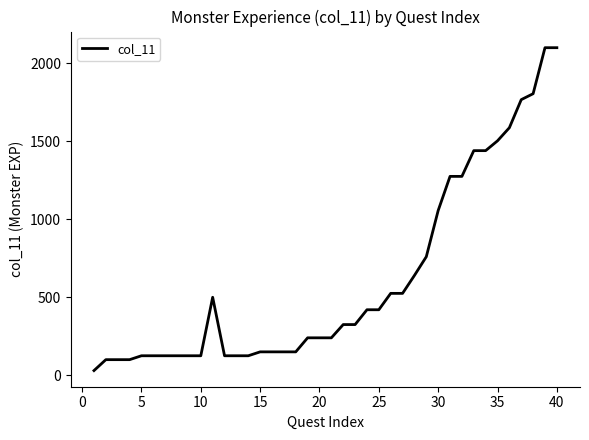

What is the difference between the maximum and minimum values?

2070